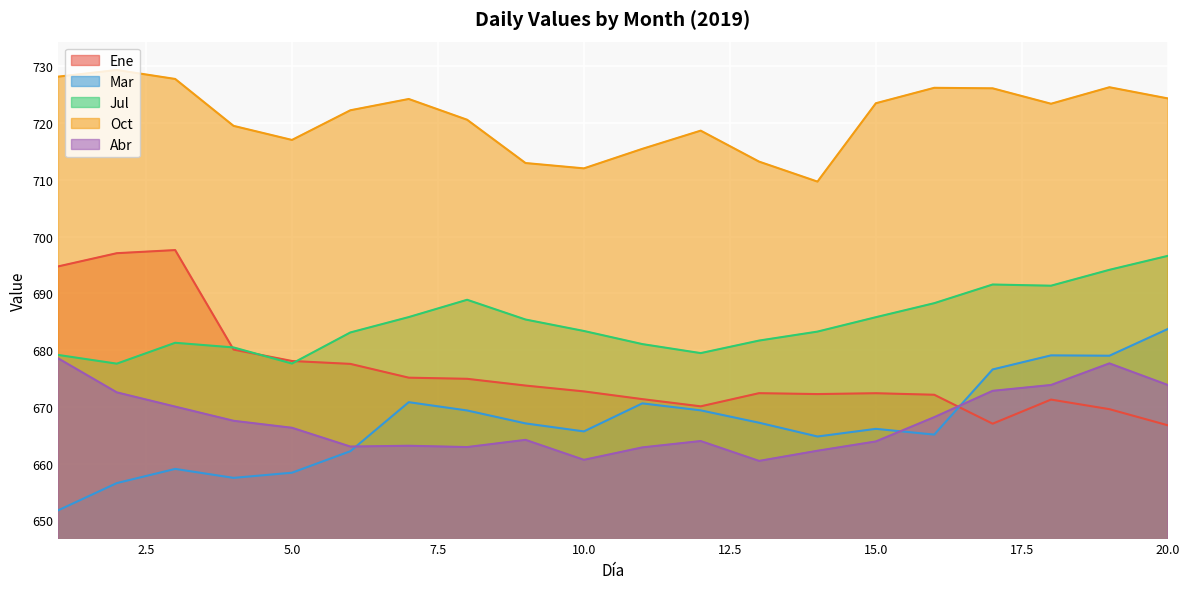

What are all the series names shown in the legend?

Ene, Mar, Jul, Oct, Abr